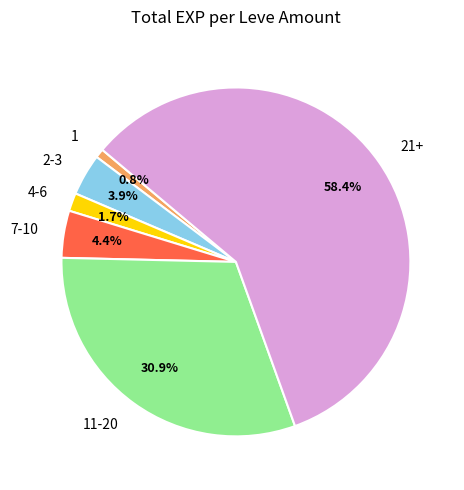

How many slices are in this pie chart?

6